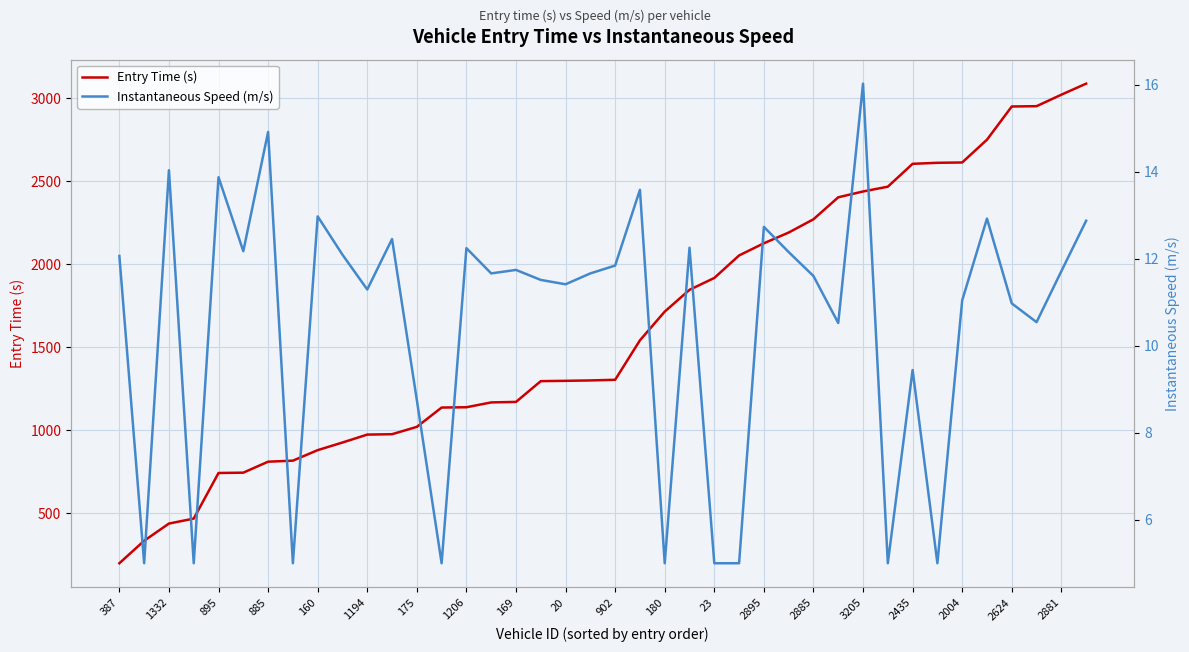

Rank the series by their maximum value, from lowest to highest.

Instantaneous Speed (m/s), Entry Time (s)